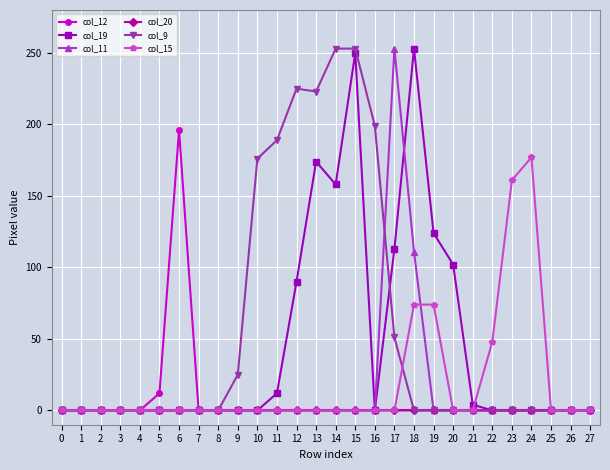

At which category is the sum across all series the highest?

15